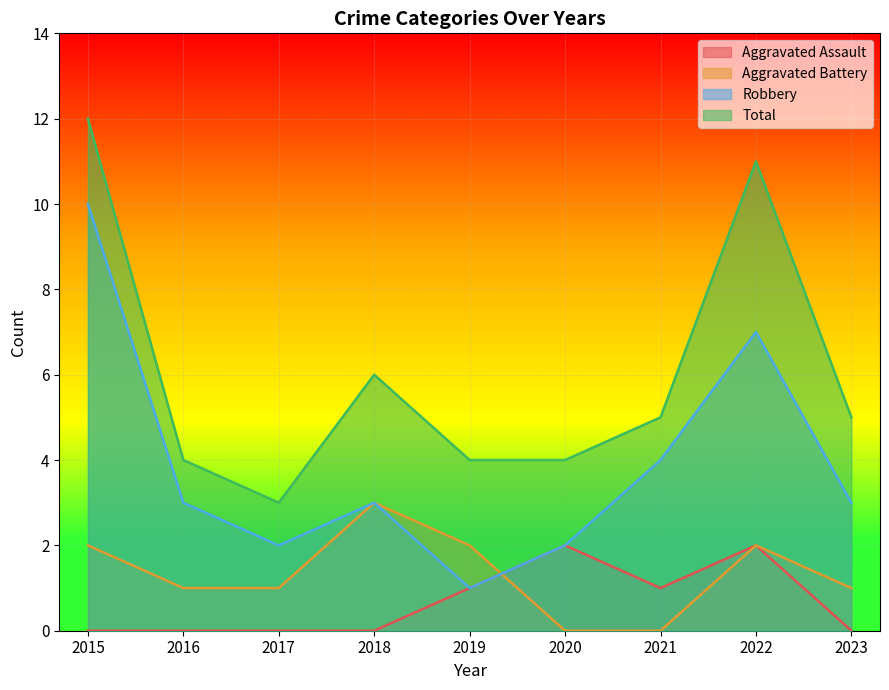

At which category is the sum across all series the highest?

2015